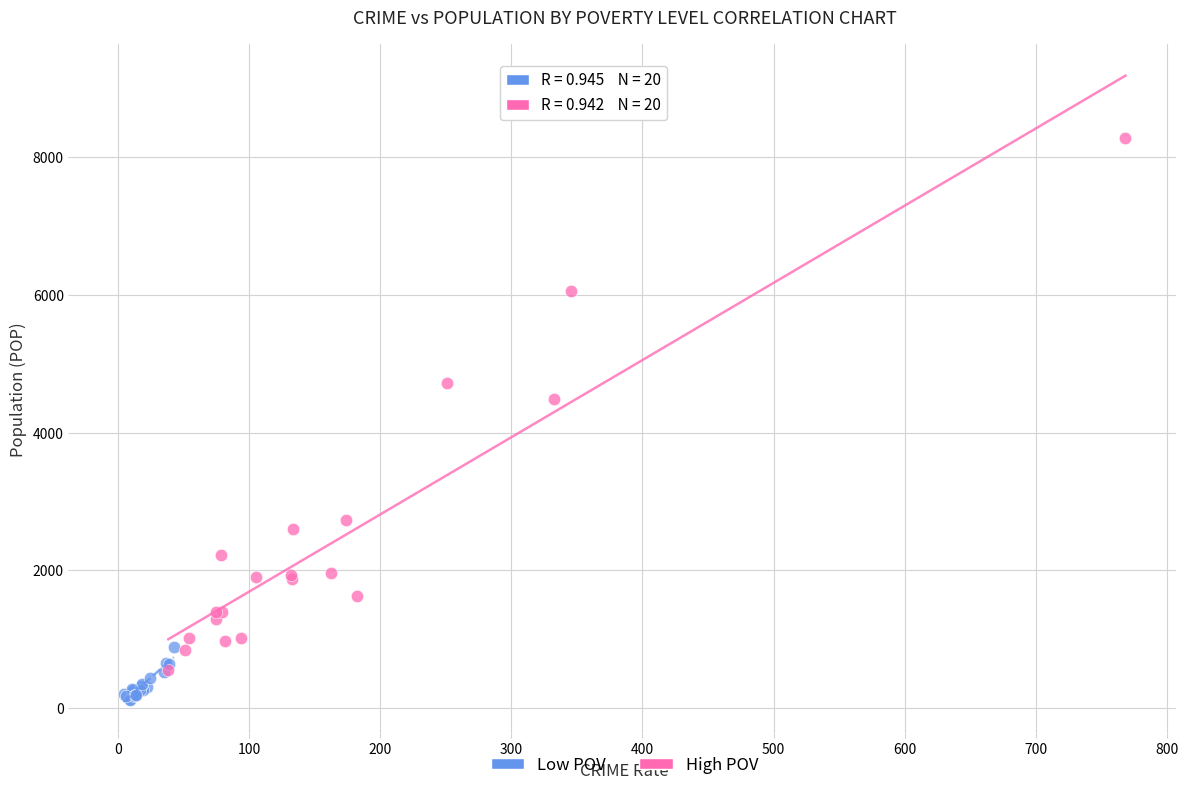

Which series has the largest Y range (max minus min)?

High POV